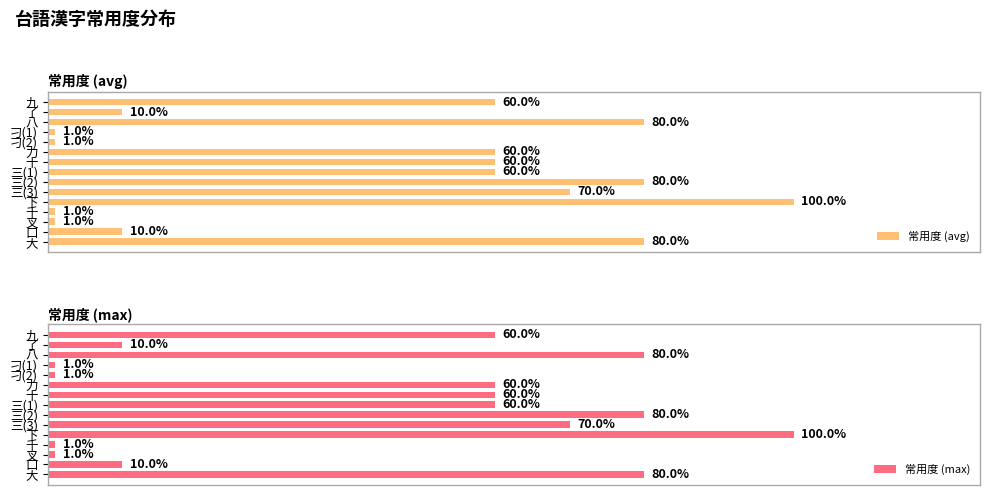

How many bars are there in total?

30